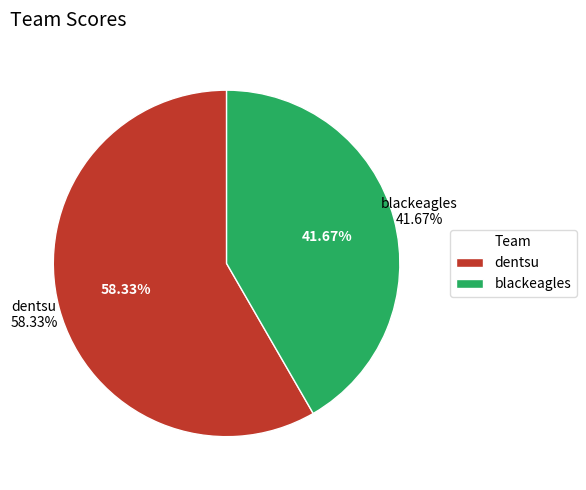

Does dentsu account for over 50% of the chart?

Yes